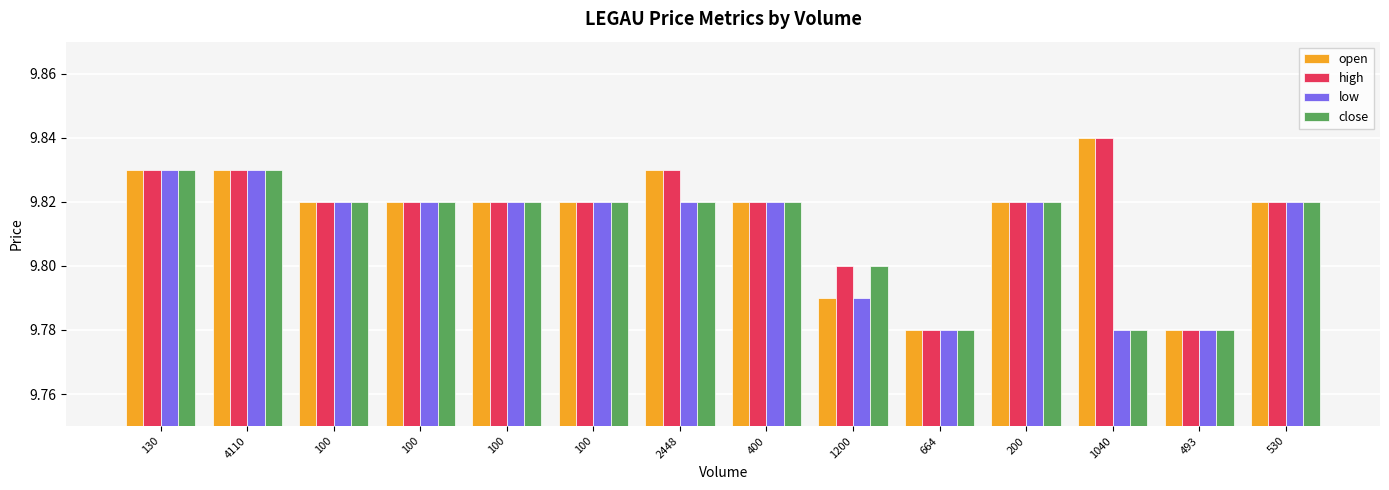

Which series has the largest total across all categories?

high